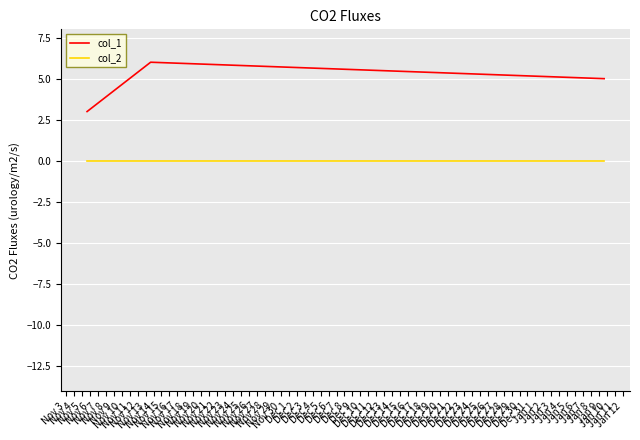

What is the greatest value displayed?

6